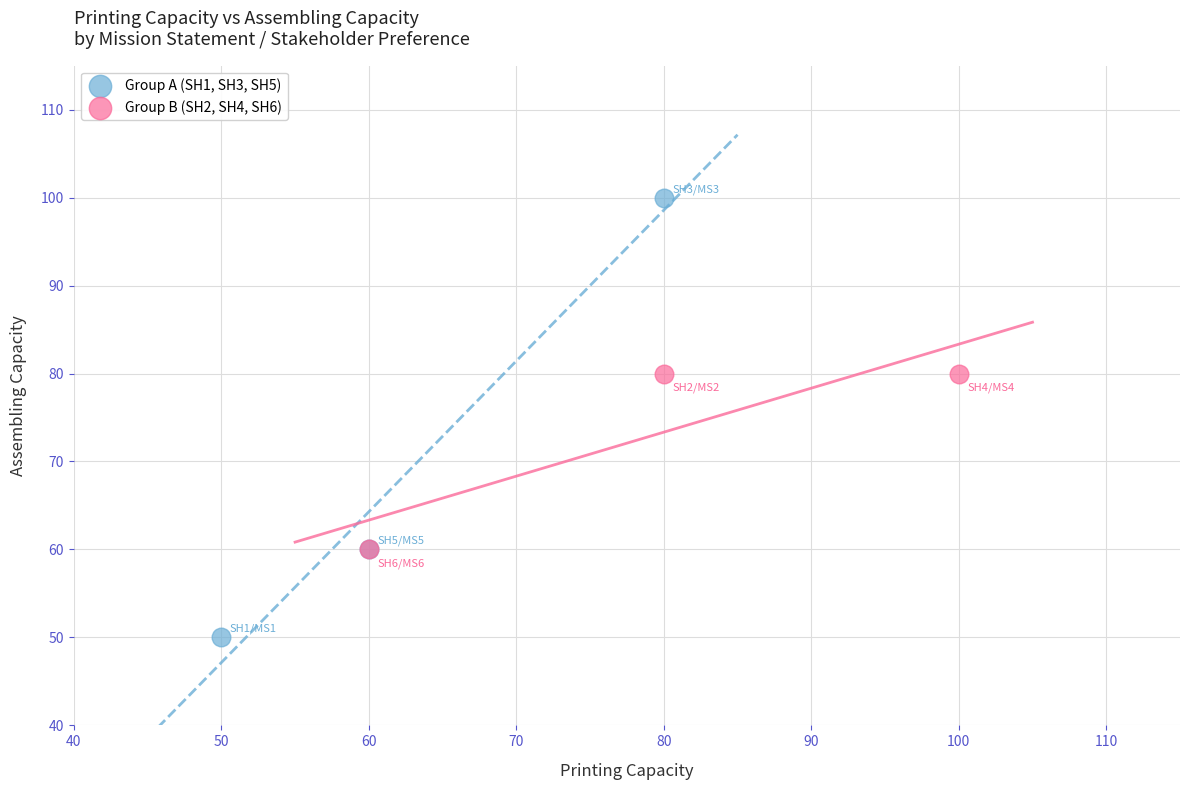

Which series reaches the minimum Y coordinate?

Group A (SH1, SH3, SH5)